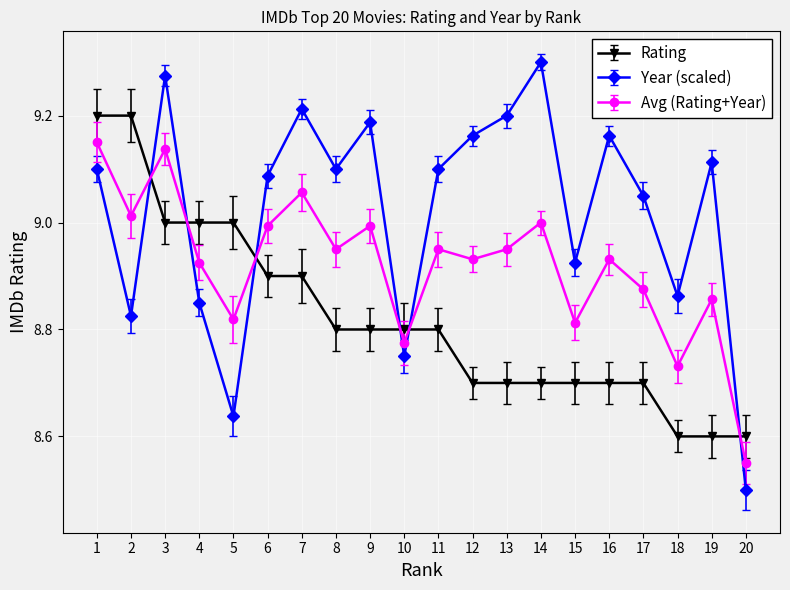

Rank the series by their average value, from highest to lowest.

Year (scaled), Avg (Rating+Year), Rating